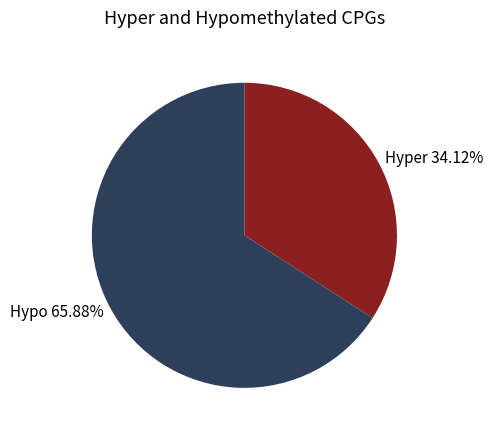

Does Hyper 34.12% represent more than half of the total?

No